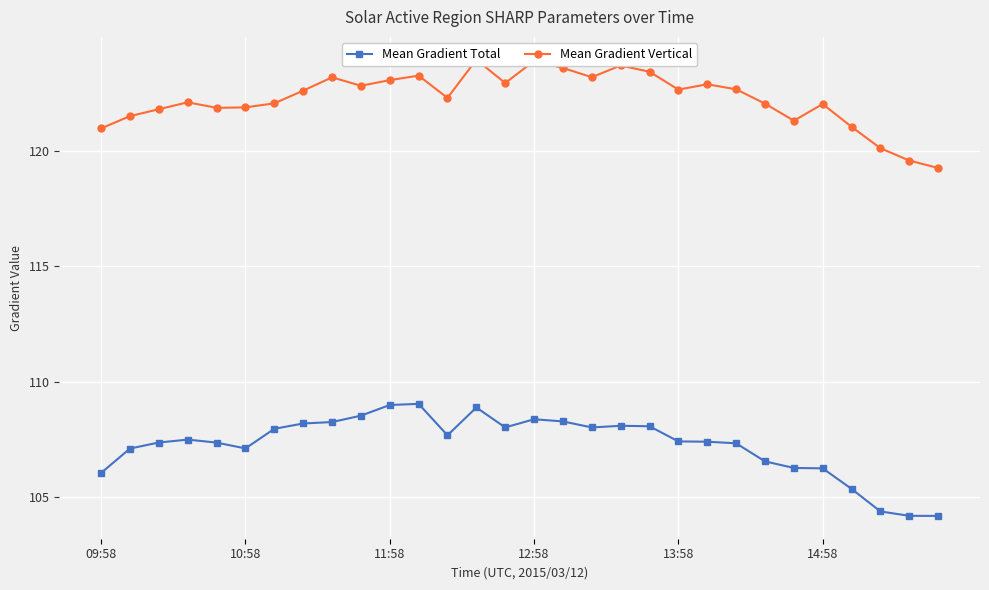

Is it true that Mean Gradient Total equals 180.3 at 11:58?

False